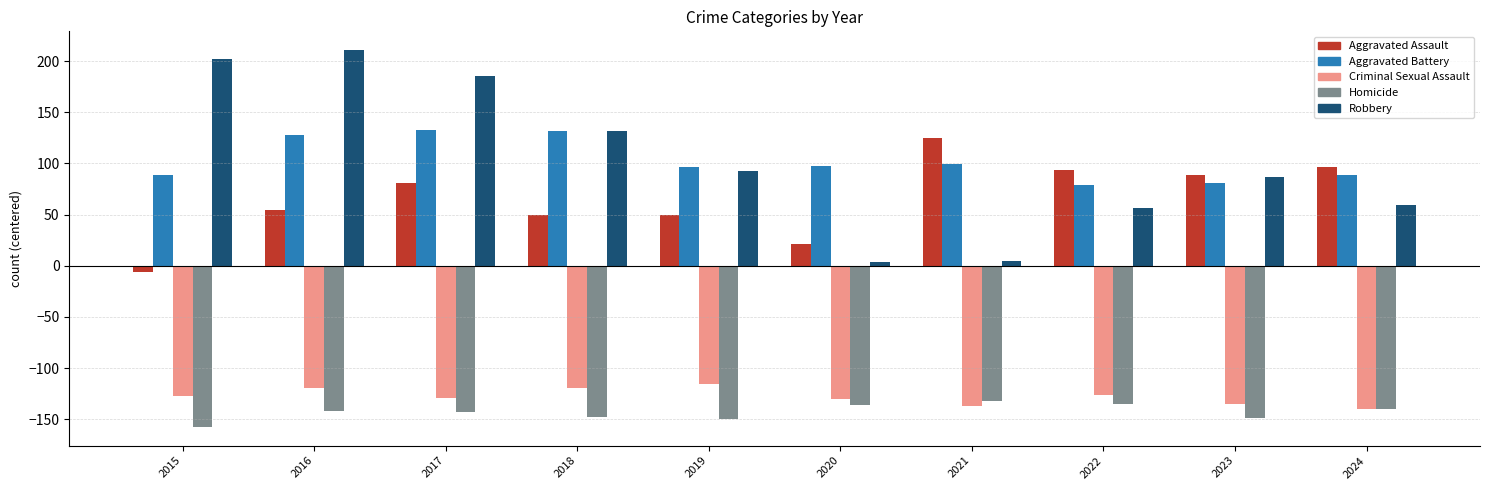

What is the average value of the Homicide series?

-143.2